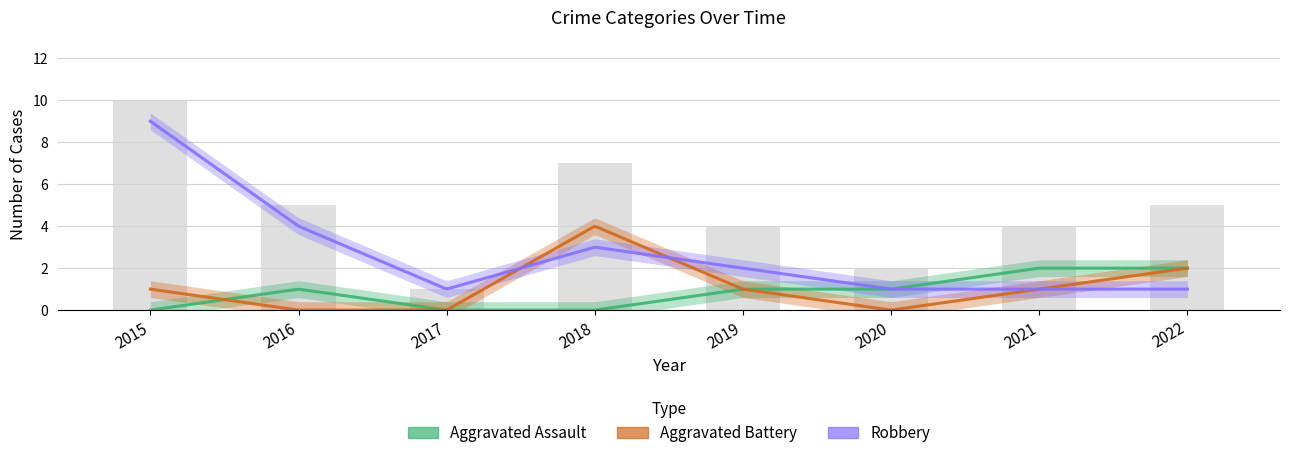

What is the average value of the Aggravated Battery series?

1